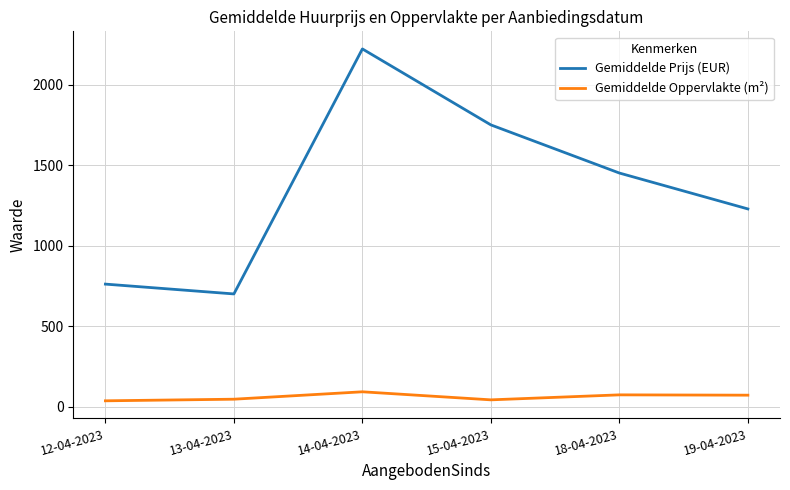

Is the value of Gemiddelde Prijs (EUR) at 15-04-2023 greater than the value of Gemiddelde Oppervlakte (m²) at 15-04-2023?

Yes